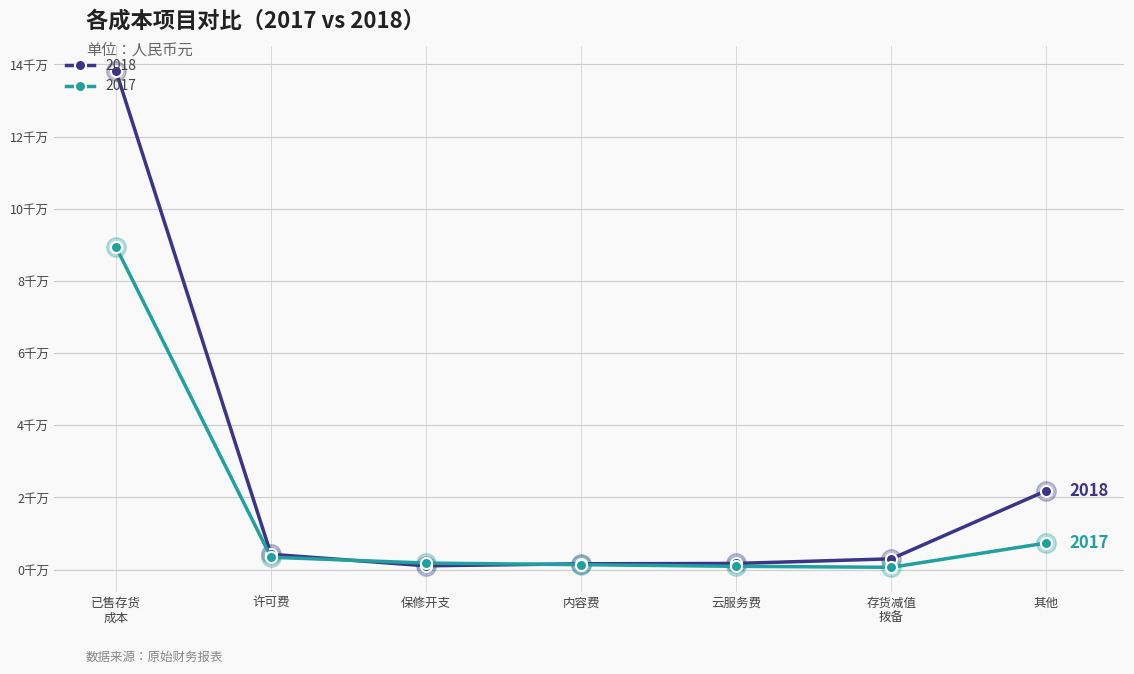

At which category is the sum across all series the highest?

已售存货
成本